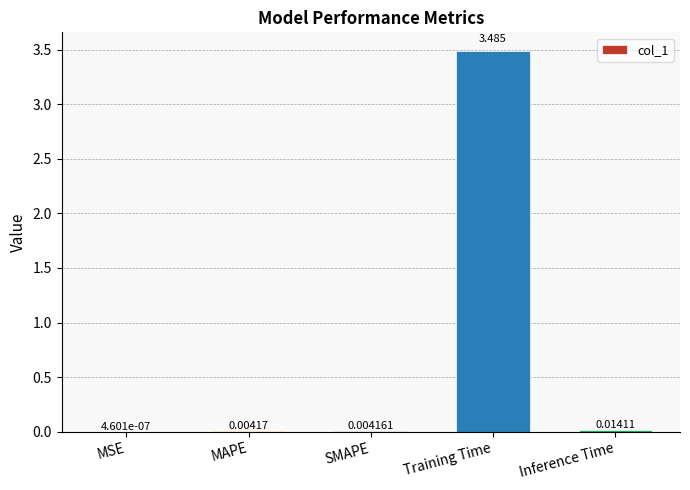

At which category does the chart reach its peak across all series?

Training Time